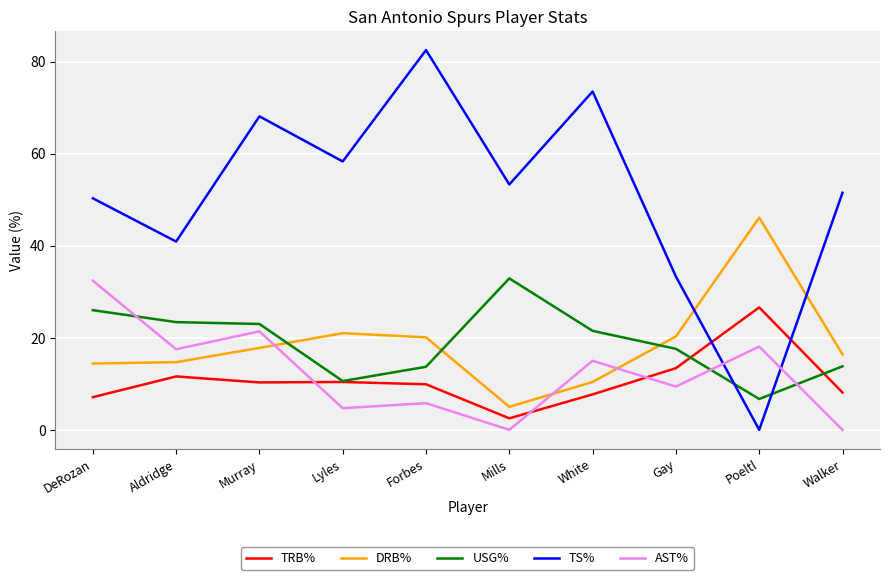

Rank the series at Forbes from highest to lowest value.

TS%, DRB%, USG%, TRB%, AST%